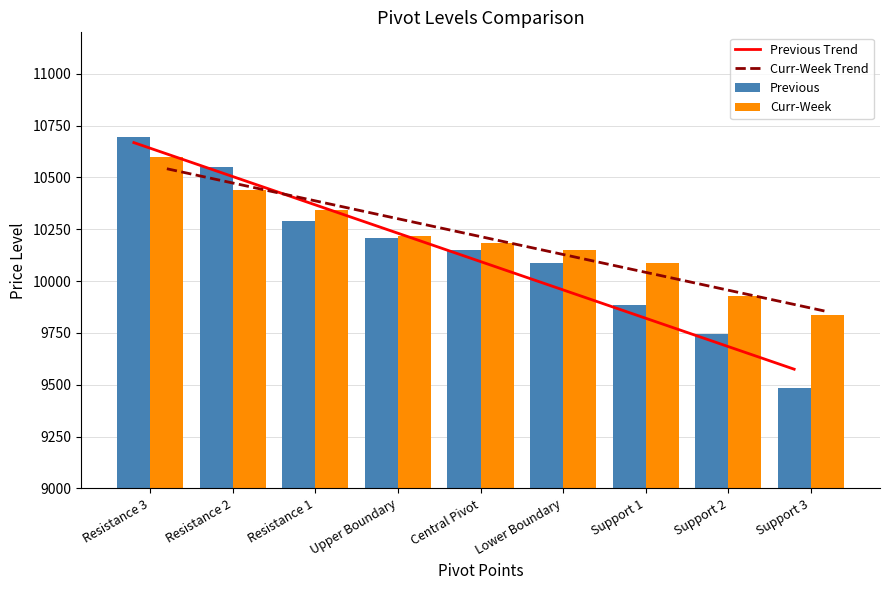

Reading right to left, list all the values displayed in this chart.

Previous Trend: Support 3=9575.0	Support 2=9711.7	Support 1=9848.3	Lower Boundary=9984.9	Central Pivot=10121.5	Upper Boundary=10258.2	Resistance 1=10394.8	Resistance 2=10531.4	Resistance 3=10668.1
Curr-Week Trend: Support 3=9852.9	Support 2=9939.0	Support 1=10025.2	Lower Boundary=10111.3	Central Pivot=10197.4	Upper Boundary=10283.6	Resistance 1=10369.7	Resistance 2=10455.8	Resistance 3=10541.9
Previous: Support 3=9482.8	Support 2=9743.7	Support 1=9886.8	Lower Boundary=10088.8	Central Pivot=10147.7	Upper Boundary=10206.5	Resistance 1=10290.8	Resistance 2=10551.7	Resistance 3=10694.8
Curr-Week: Support 3=9834.1	Support 2=9927.2	Support 1=10089.0	Lower Boundary=10147.8	Central Pivot=10182.2	Upper Boundary=10216.5	Resistance 1=10344.0	Resistance 2=10437.1	Resistance 3=10598.9